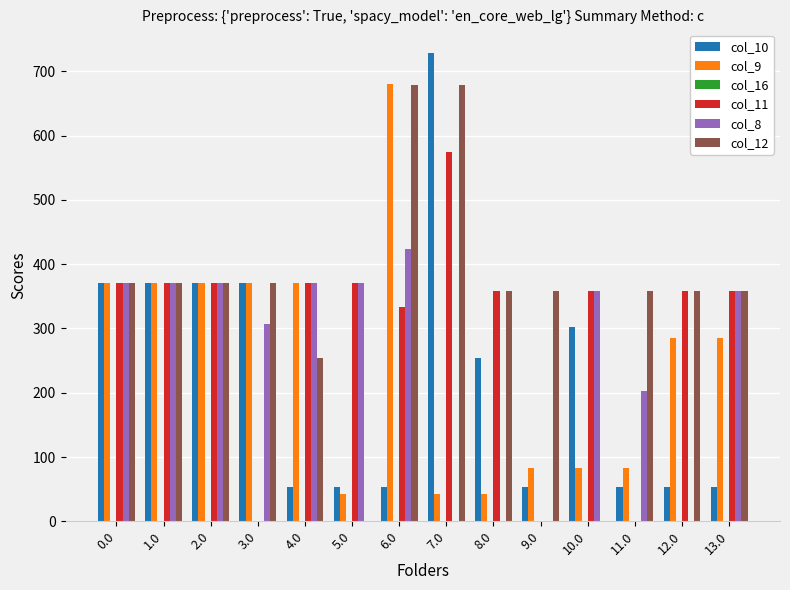

Between 1.0 and 13.0, which series saw the biggest shift?

col_10